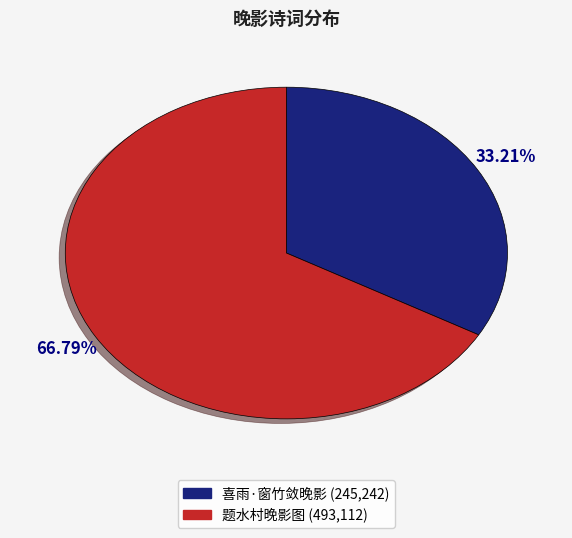

To the nearest percent, what is the difference between the largest and smallest slice percentages?

34%